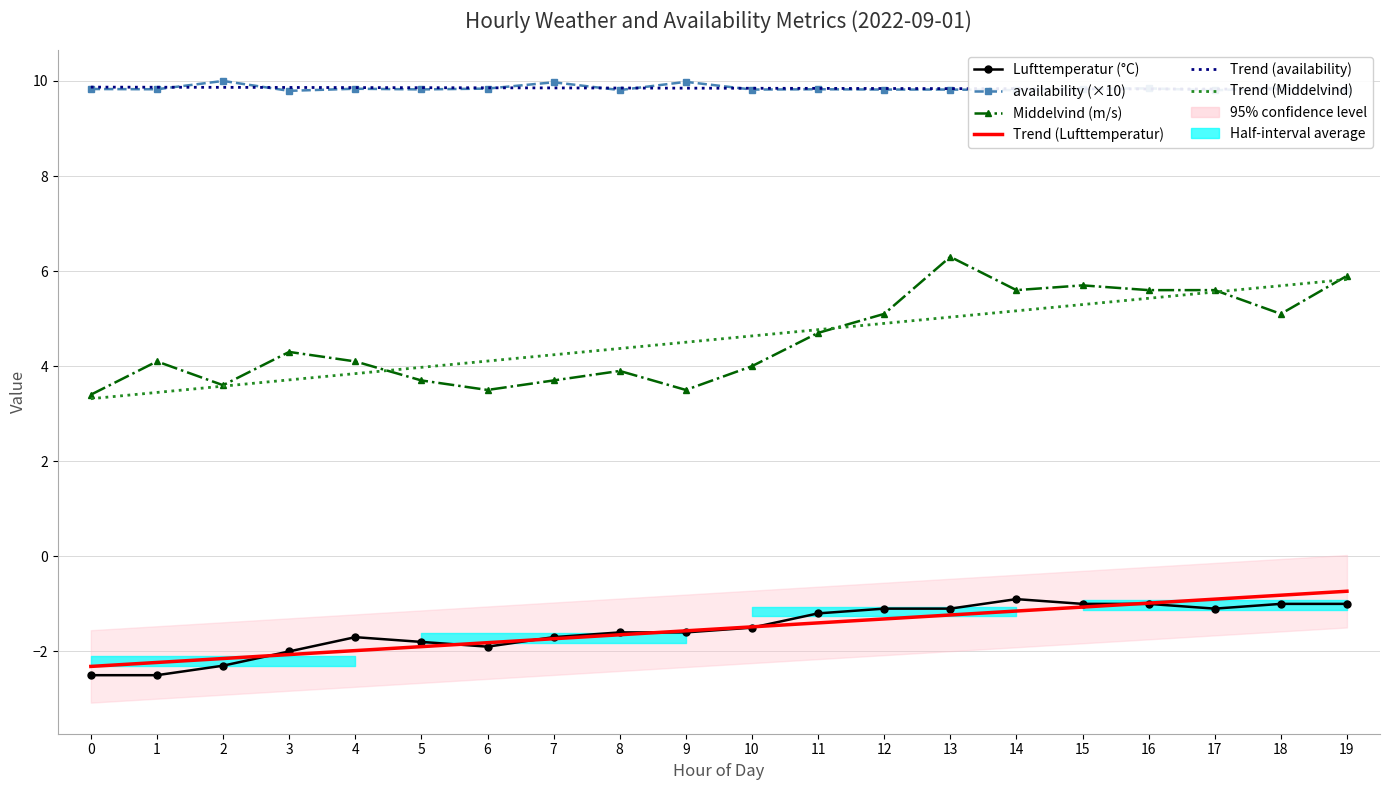

Is the value of Trend (Middelvind) at 13 greater than the value of Lufttemperatur (°C) at 0?

Yes